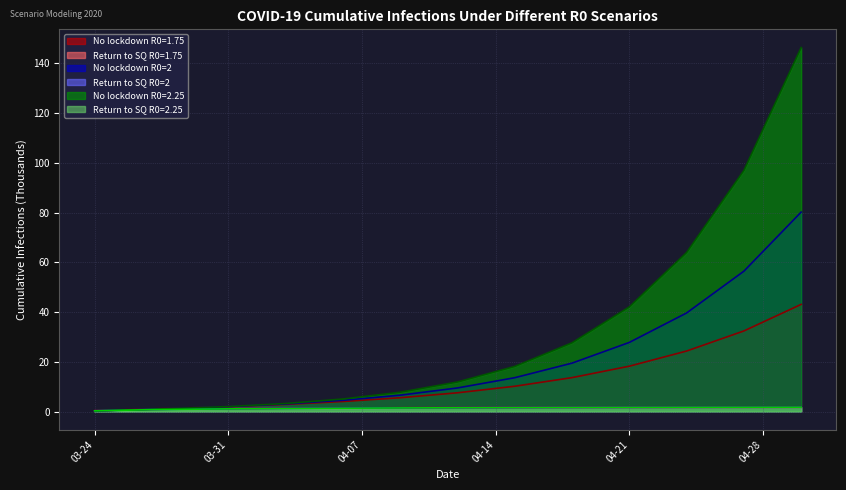

Which series has the widest spread of values?

No lockdown R0=2.25